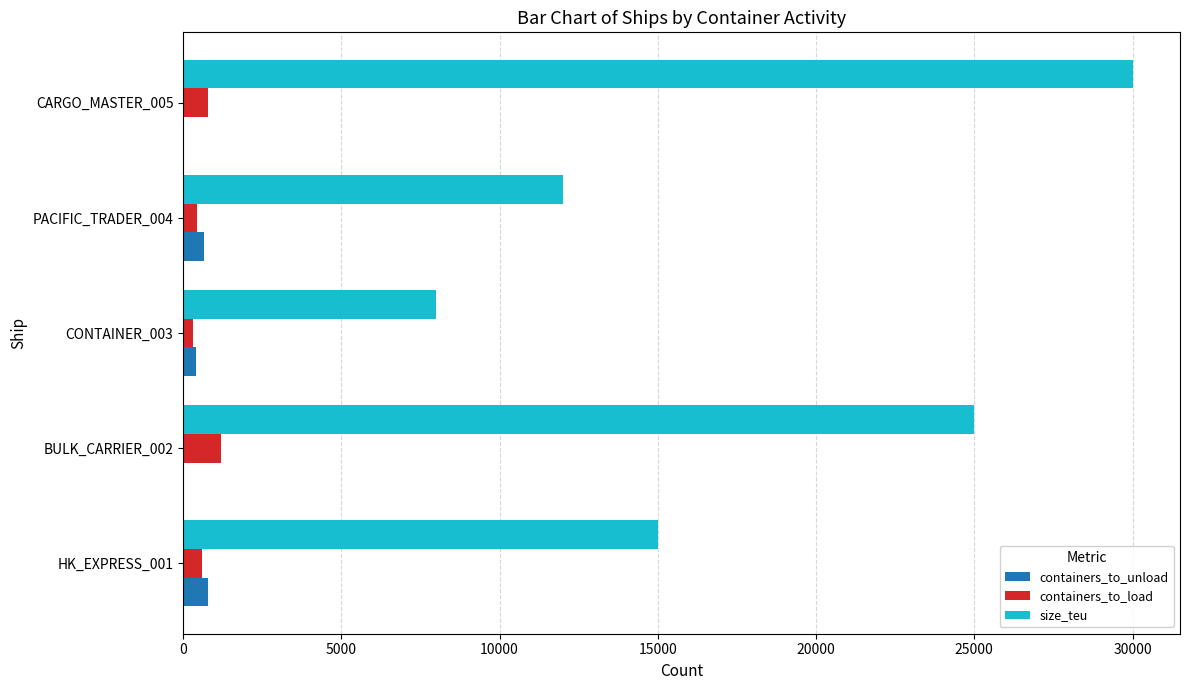

The value of size_teu at CONTAINER_003 is 8000. True or false?

True